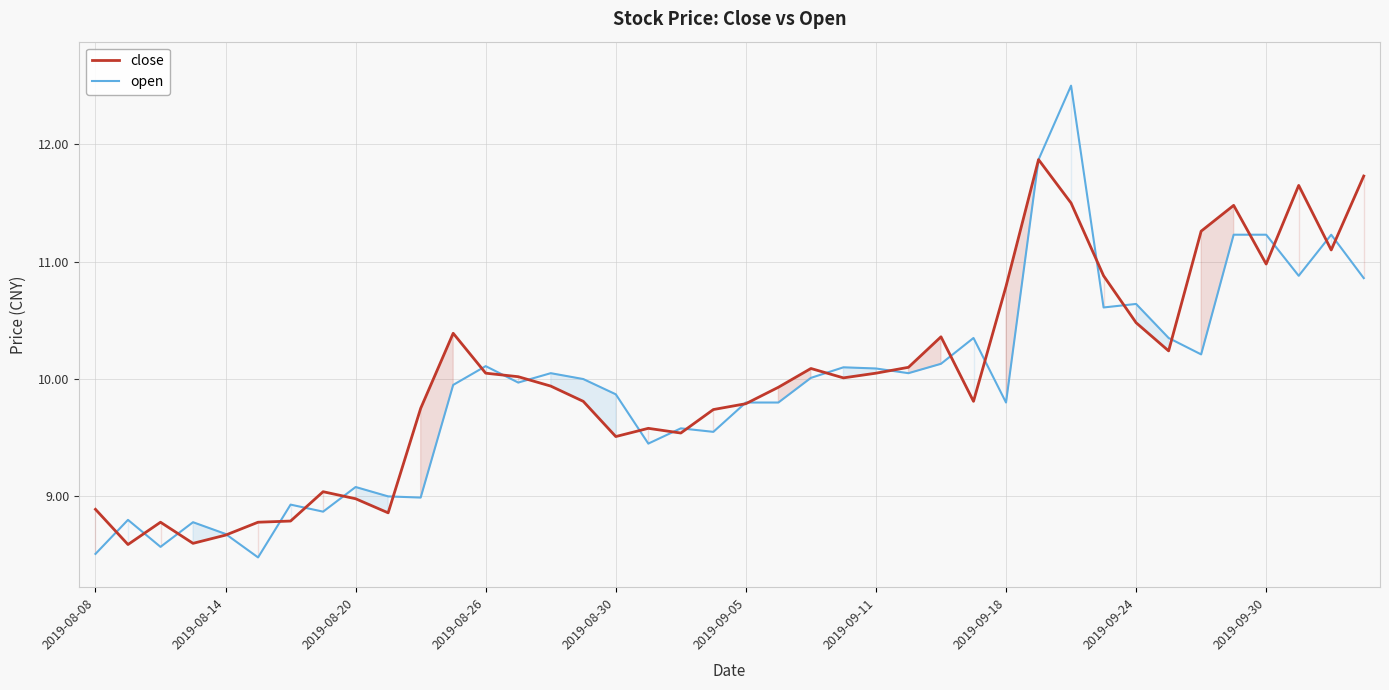

What is the total value across all series at 22?

20.1